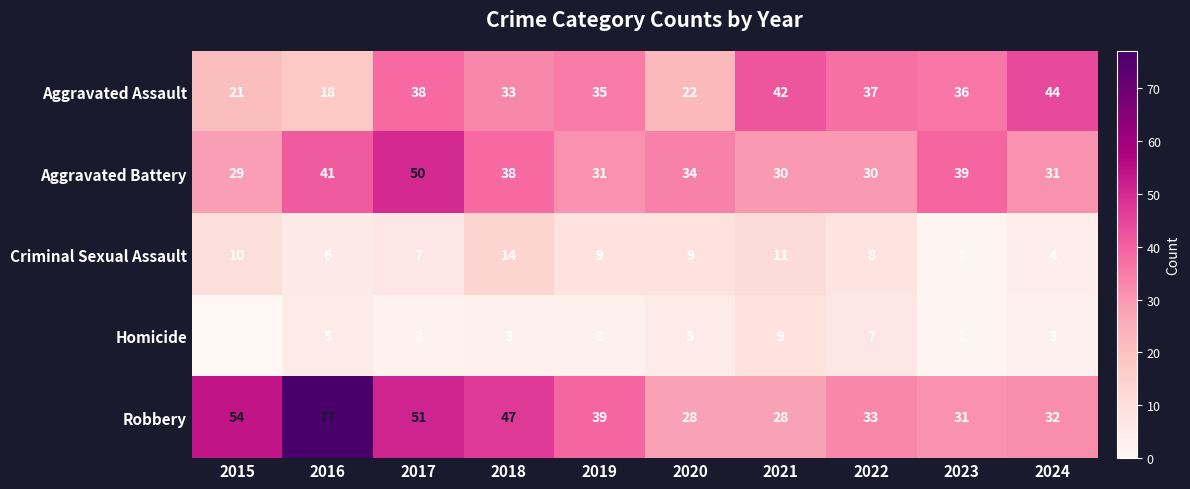

At how many categories does at least one series exceed 32?

10